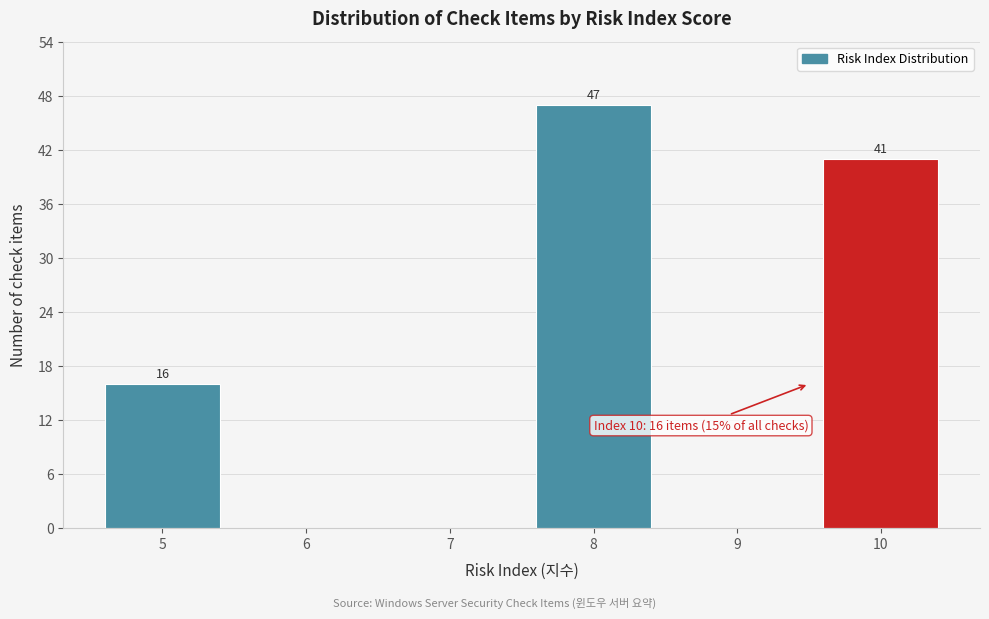

Reading left to right, list all the values displayed in this chart.

5=16	6=0	7=0	8=47	9=0	10=41